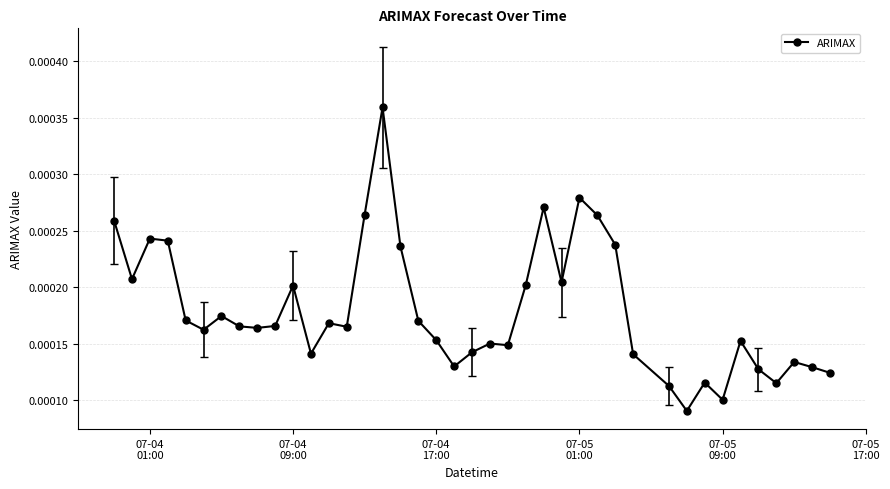

How many lines are shown in the chart?

1